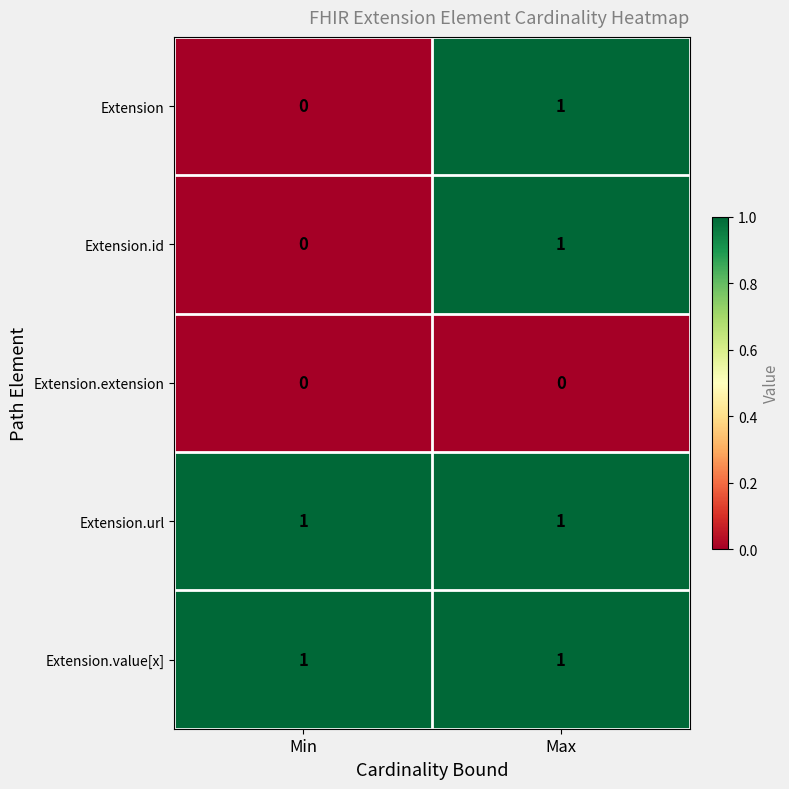

Which category has the lowest value in the Extension series?

Min